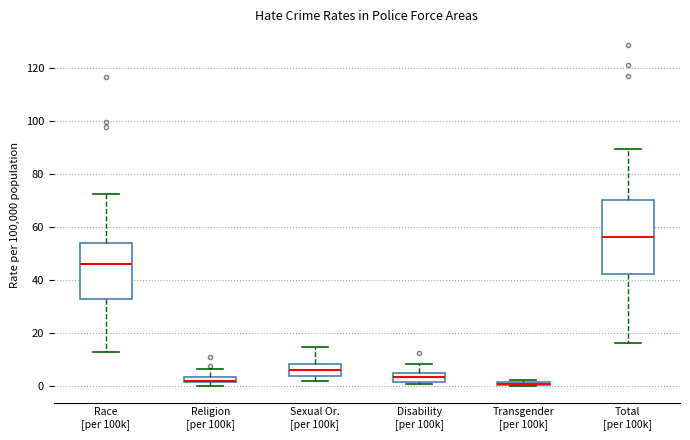

Which box is the tallest, from its lower edge to its upper edge?

Total [per 100k]